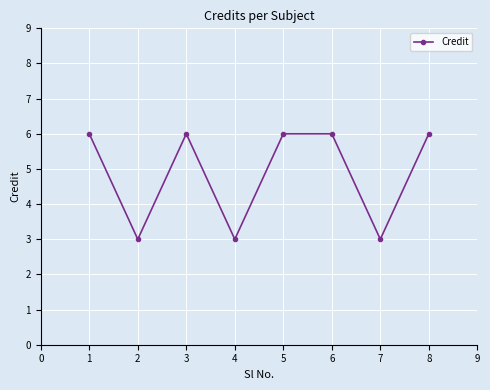

True or false: there are more than 2 points higher than both neighbors.

False